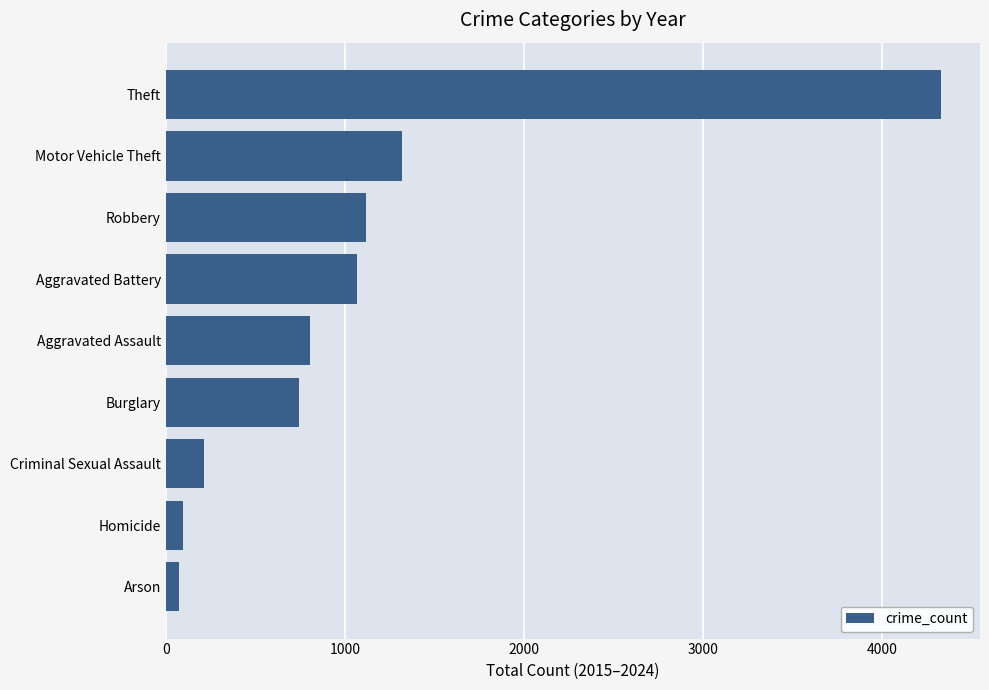

What is the label of the 8th bar from the top?

Homicide